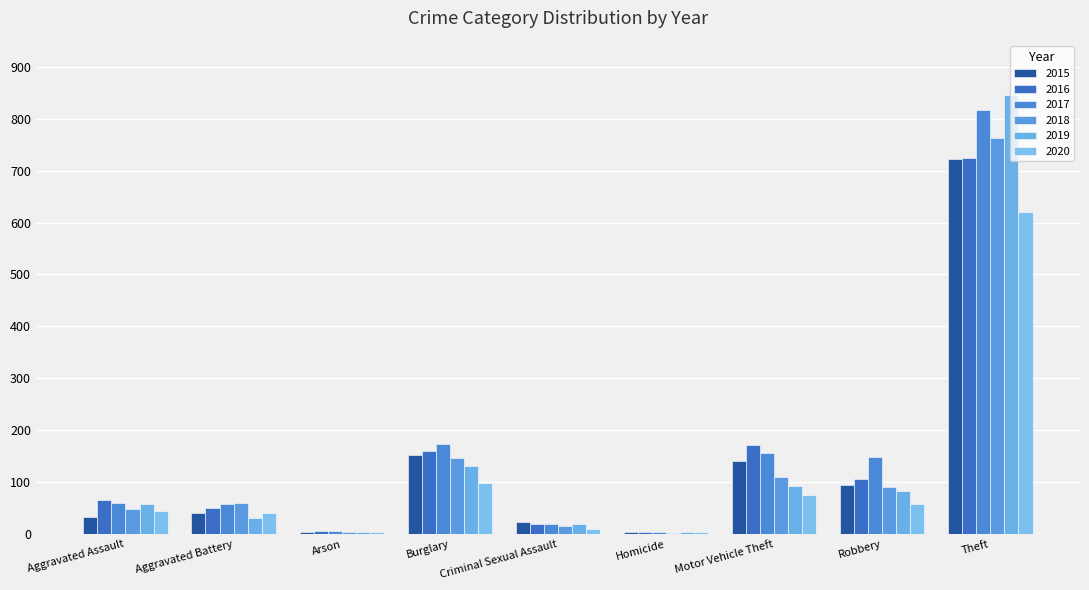

What is the spread (max minus min) of values at Burglary?

76